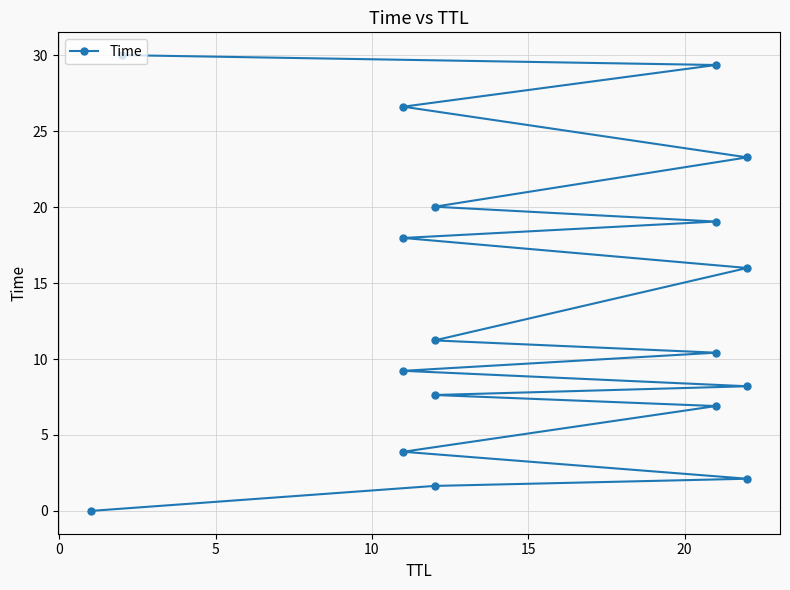

Count the number of values greater than 11.

9